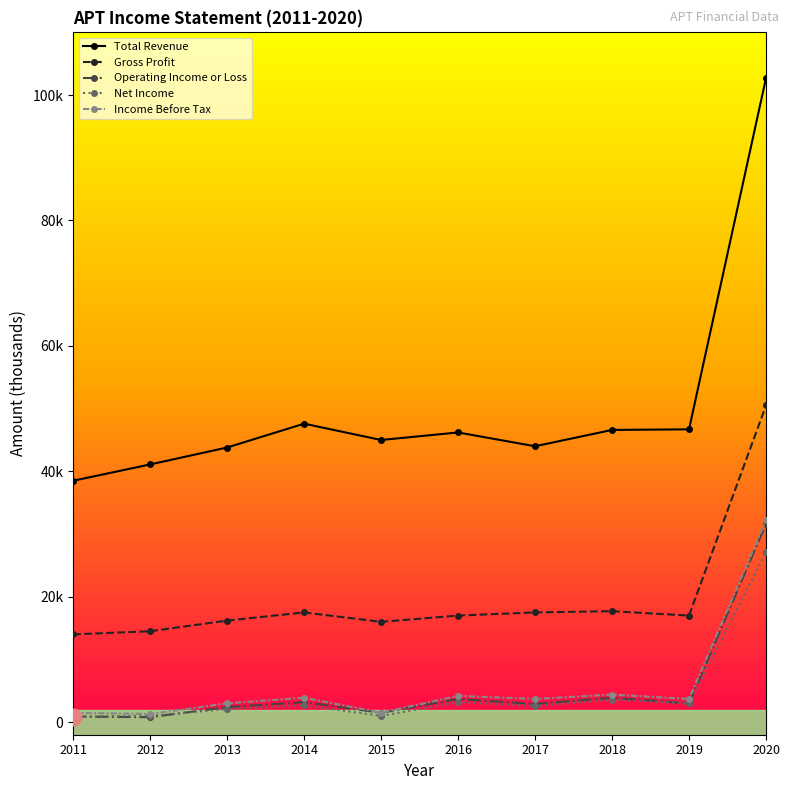

Does the chart display data point markers on the line(s)?

Yes